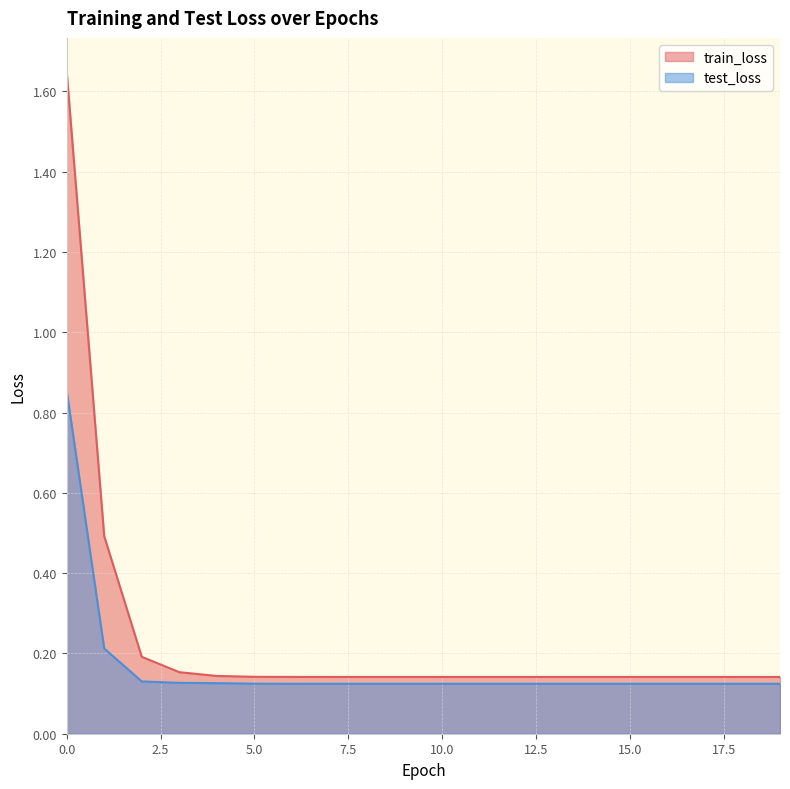

Which series has the widest spread of values?

train_loss